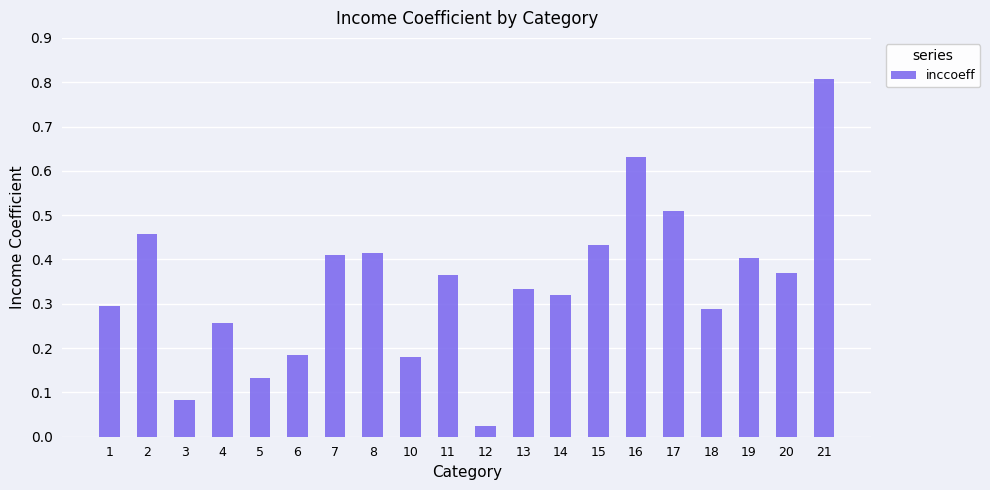

Are the bars horizontal?

No